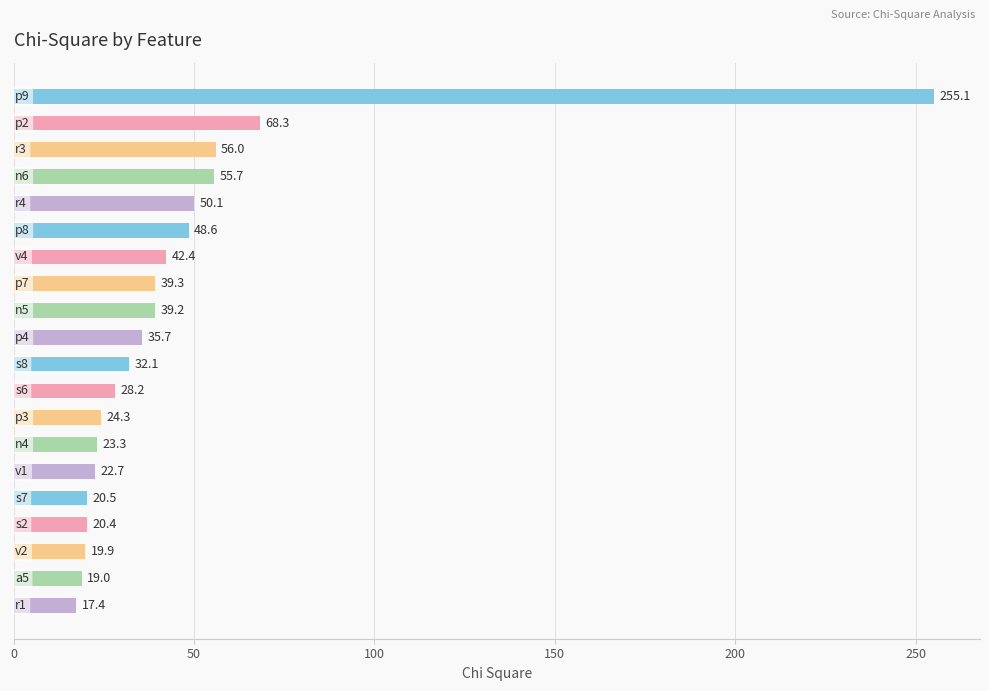

What is the greatest value displayed?

255.1